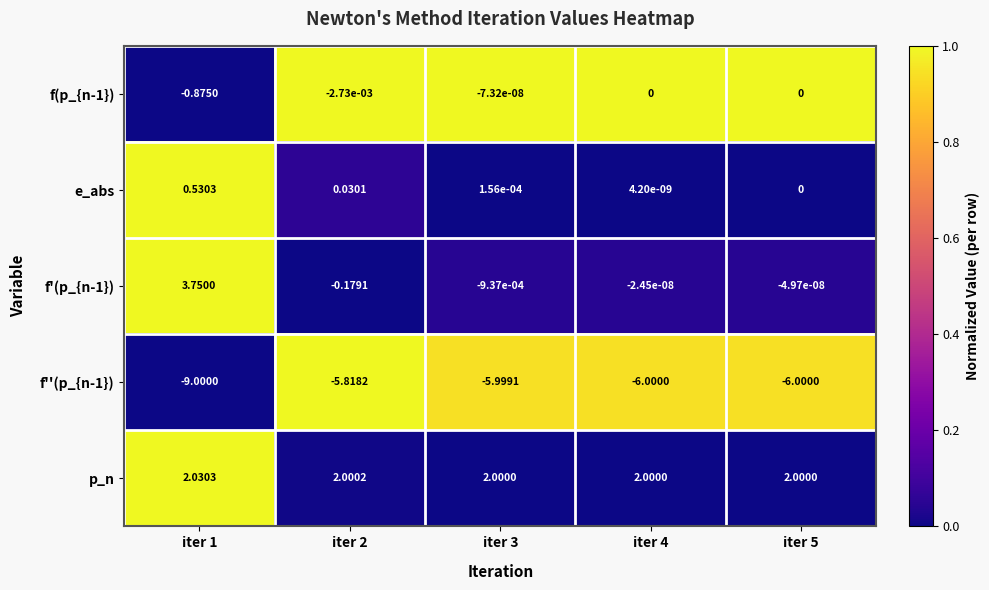

Between iter 4 and iter 5, which series saw the biggest shift?

f'(p_{n-1})